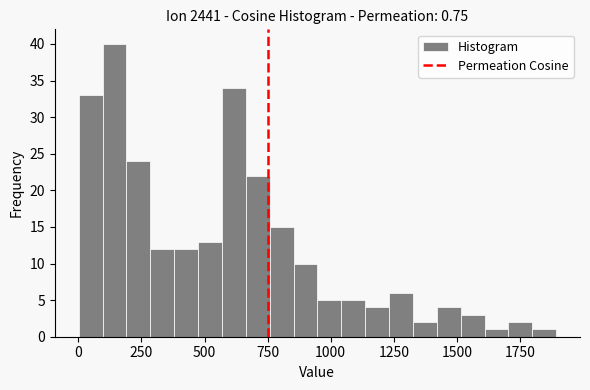

Read against the x-axis, roughly where is the centre of the tallest bar?

150